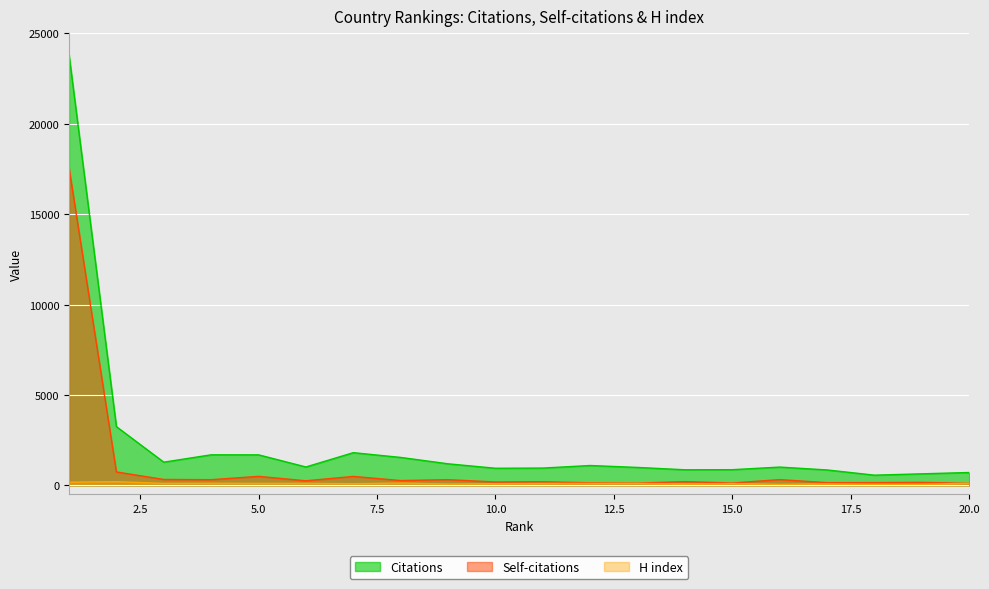

What is the sum of the Self-citations values at 11 and 12?

344